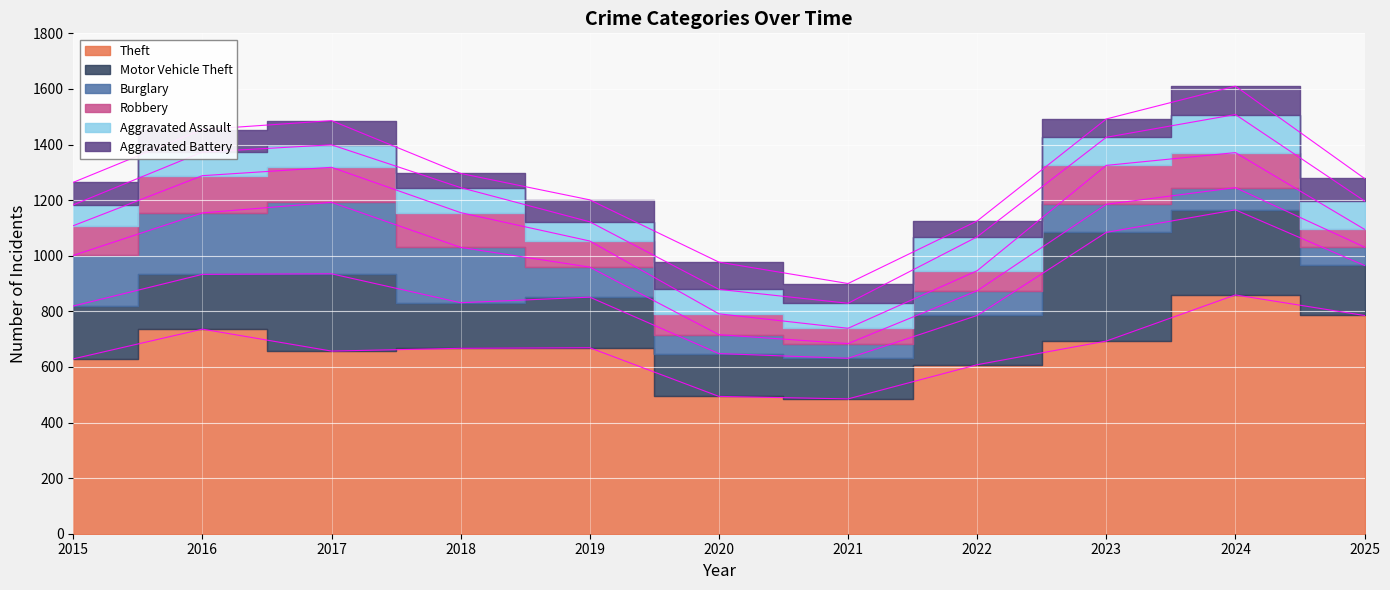

True or false: Robbery and Motor Vehicle Theft intersect in this chart.

False